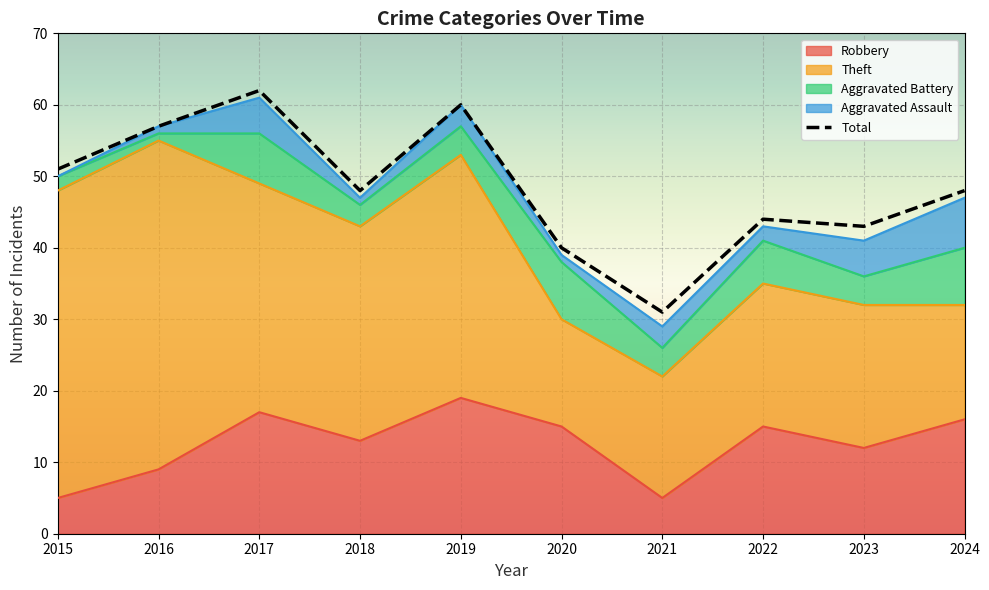

List the labels in order of Aggravated Assault value, smallest first.

2015, 2016, 2018, 2020, 2022, 2019, 2021, 2017, 2023, 2024